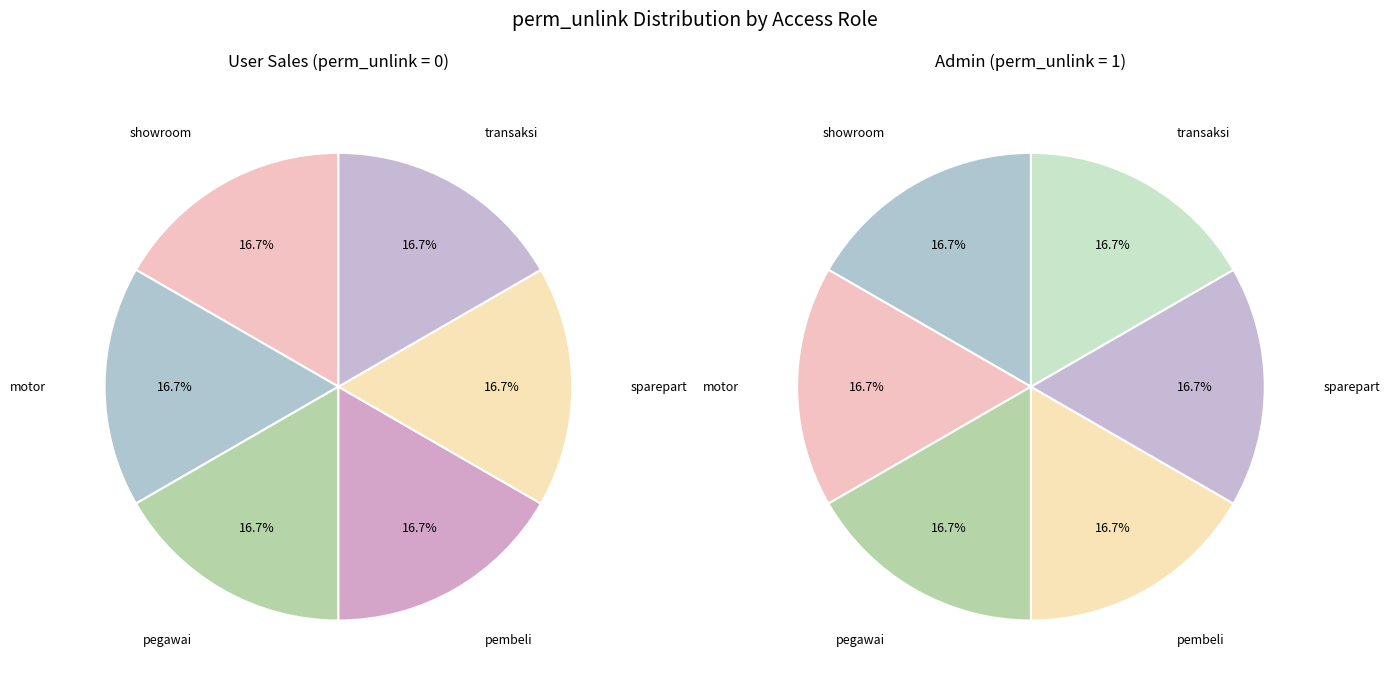

What is the difference between the highest and lowest values at 3?

1